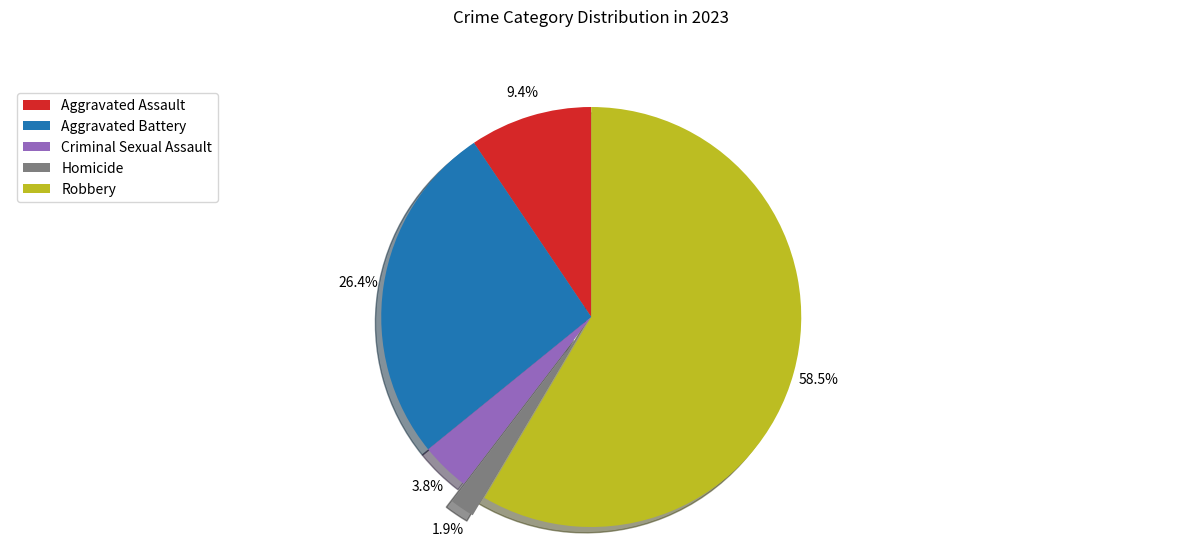

The Aggravated Assault slice represents 19% of the pie. True or false?

False